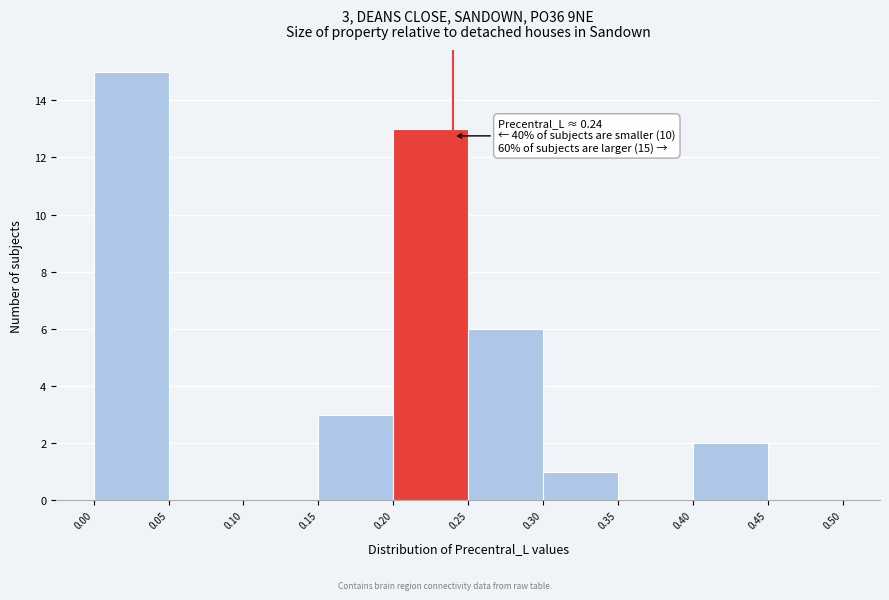

Which range on the x-axis has the tallest bar?

0.00 to 0.05